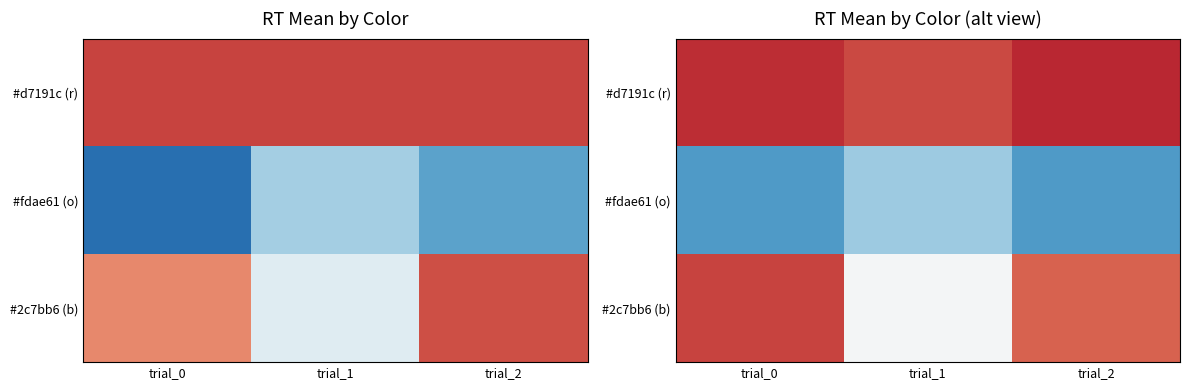

At which category is the sum across all series the highest?

trial_0